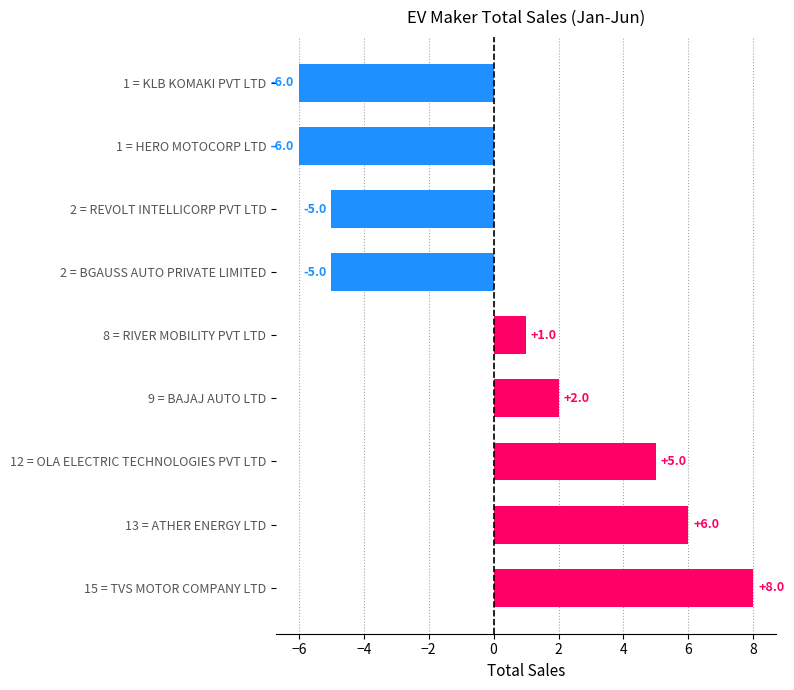

What is the difference between the second highest and second lowest values?

12